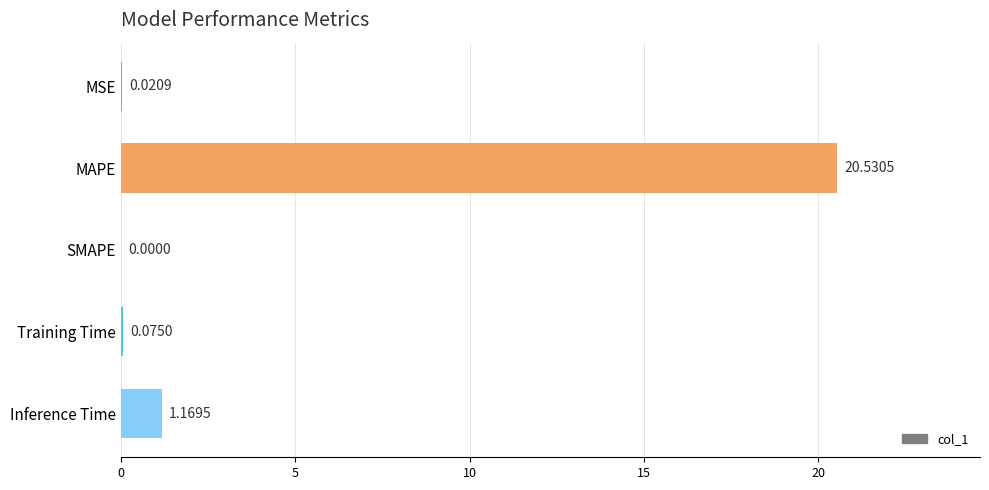

Where is the data nearest to the value 10?

Inference Time